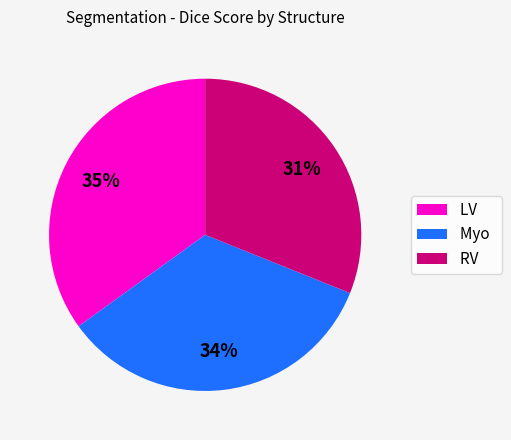

Between Myo and RV, which is larger?

Myo